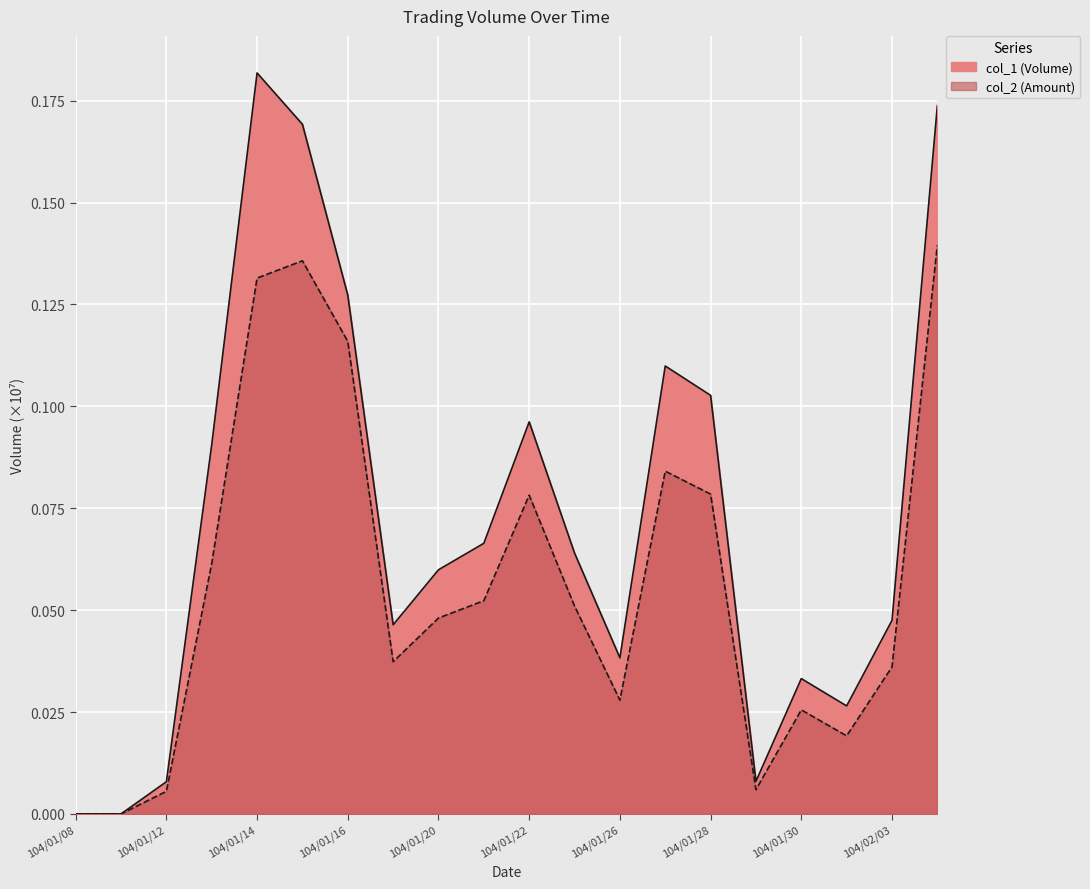

What is the sum of the col_1 values at 104/01/16 and 104/01/26?

0.2